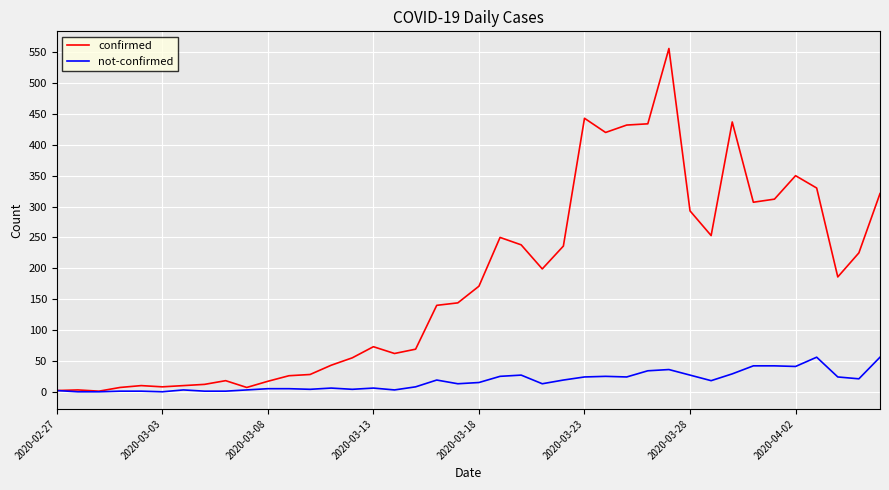

Which series has the largest total across all categories?

confirmed